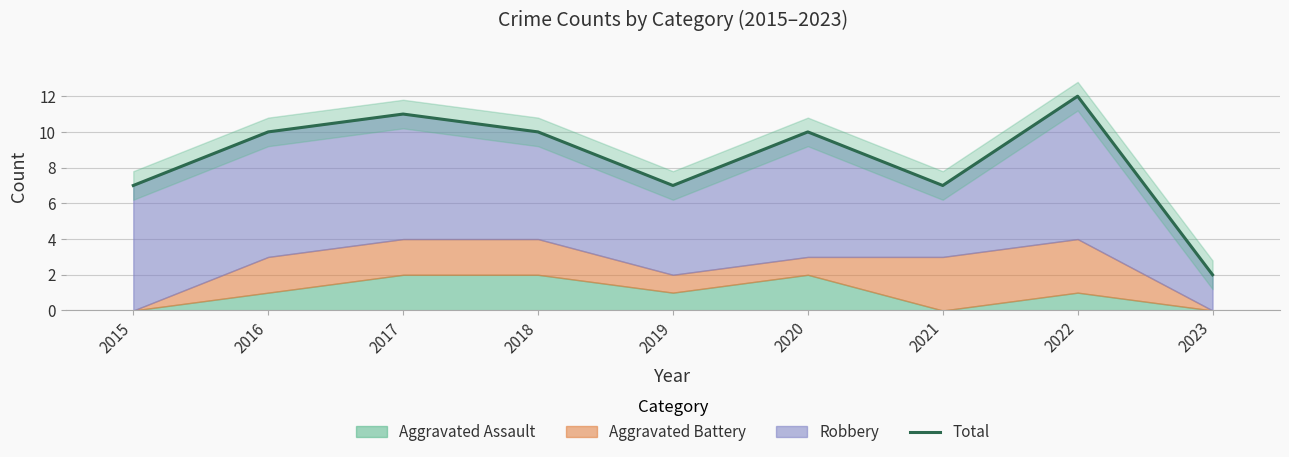

Which label corresponds to the smallest value in the chart?

2023